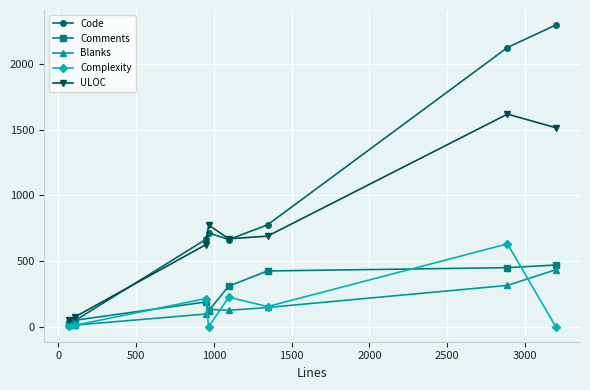

How many lines are shown in the chart?

5